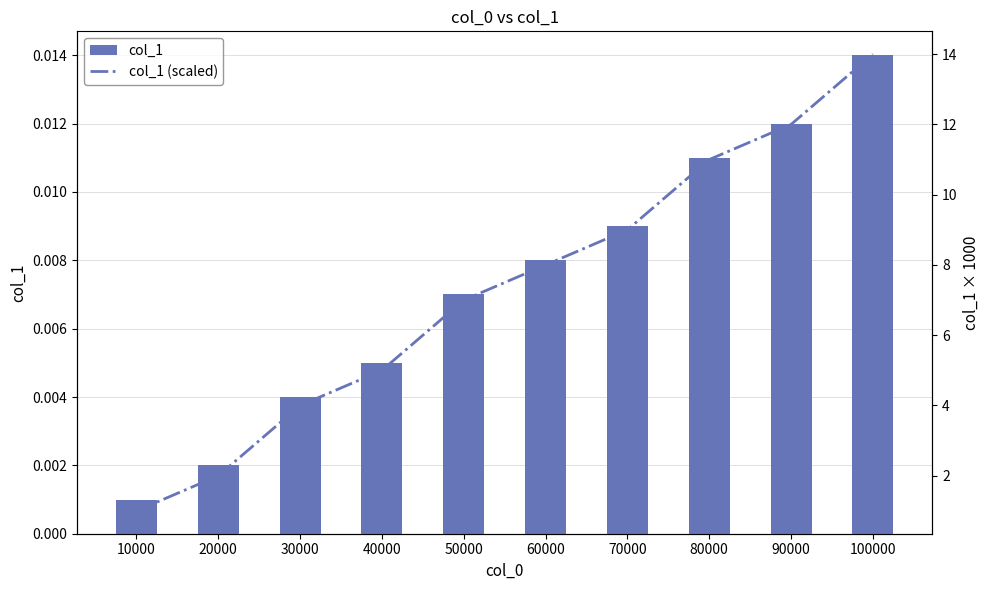

Which category has the lowest value across all series?

10000